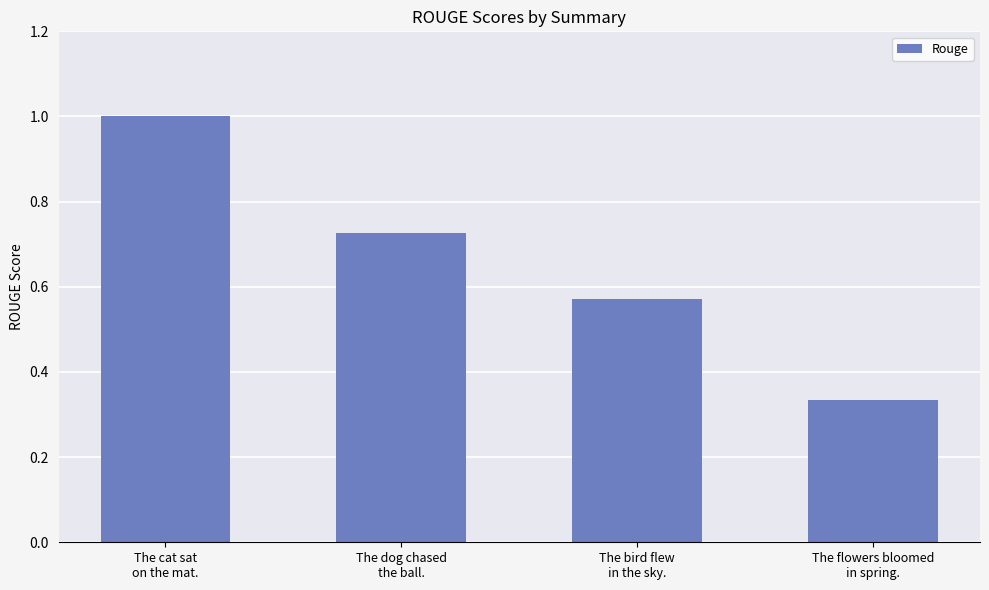

How many series are shown in this chart?

1